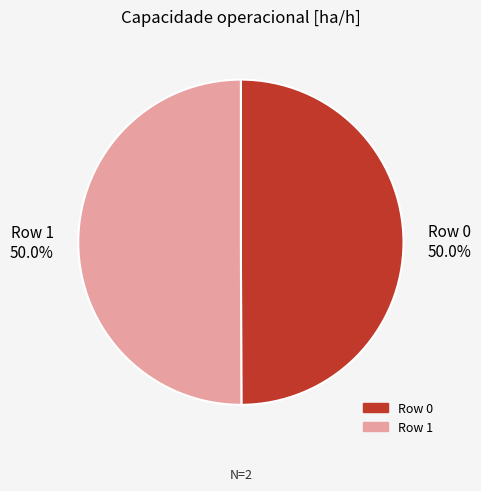

What percentage is the Row 1 slice, to the nearest percent?

50%